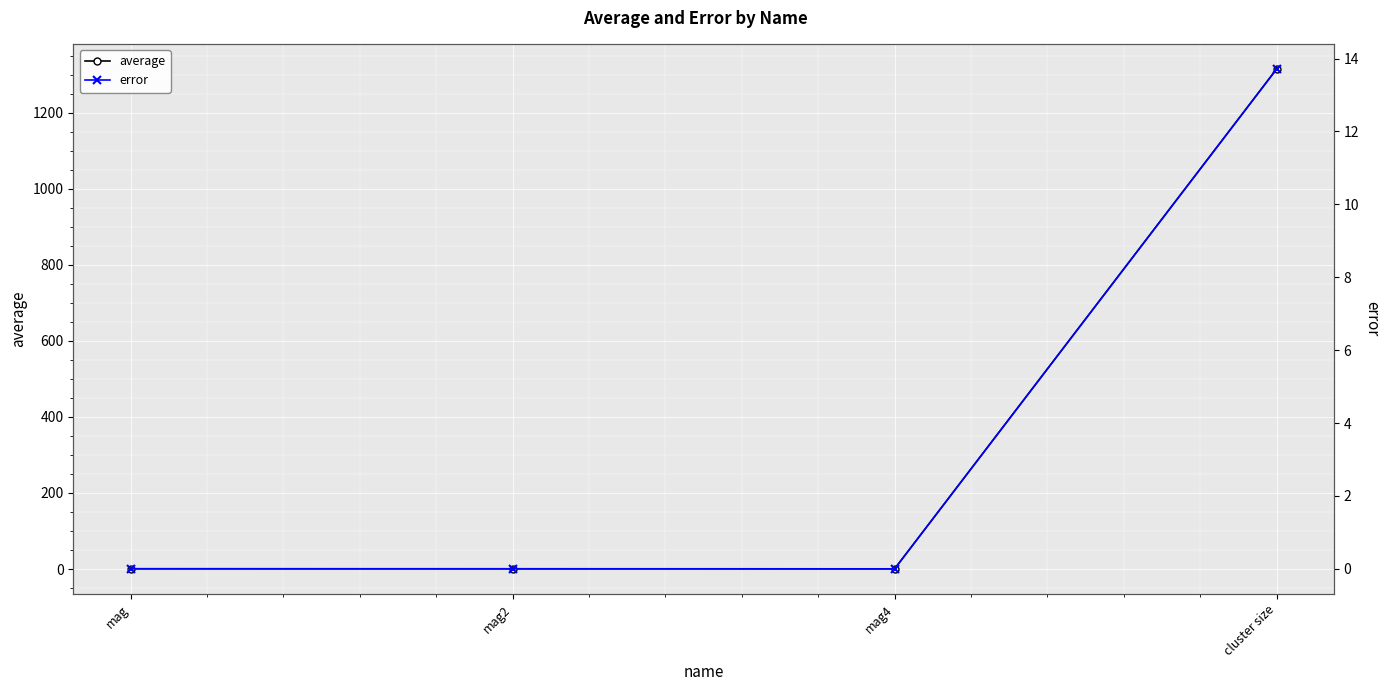

What is the sum of all average values?

1316.6